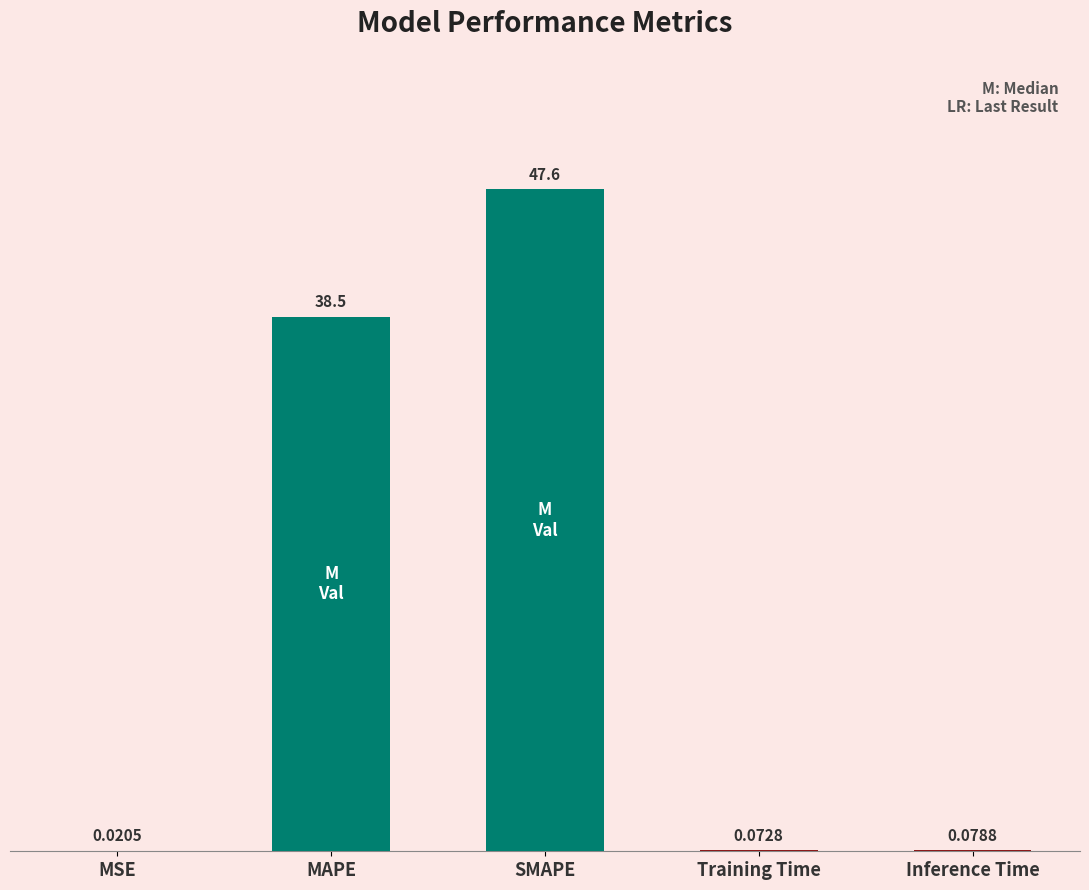

Which category has the highest value across all series?

SMAPE